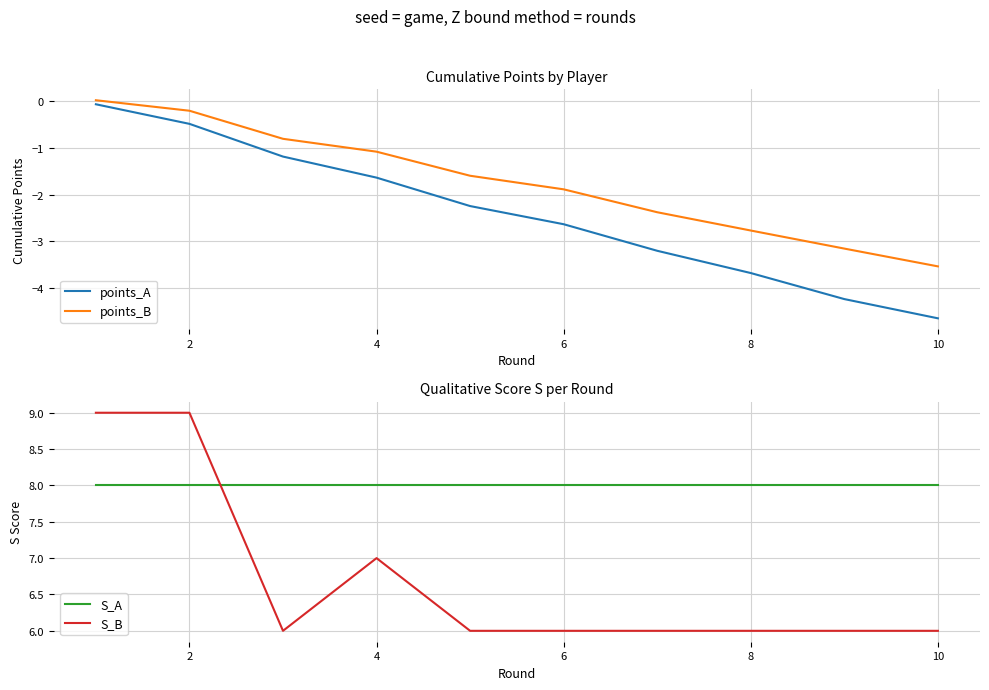

At which label is points_B closest to -1?

4